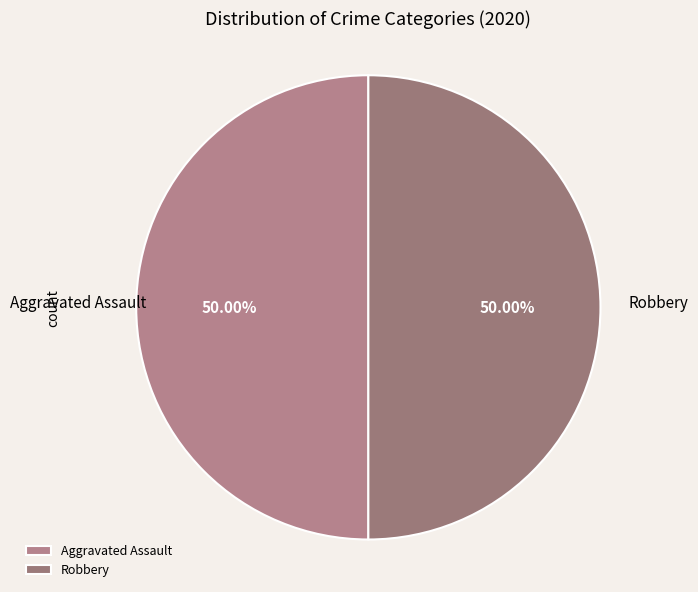

What is the ratio of the value at Aggravated Assault to the value at Robbery?

1.0